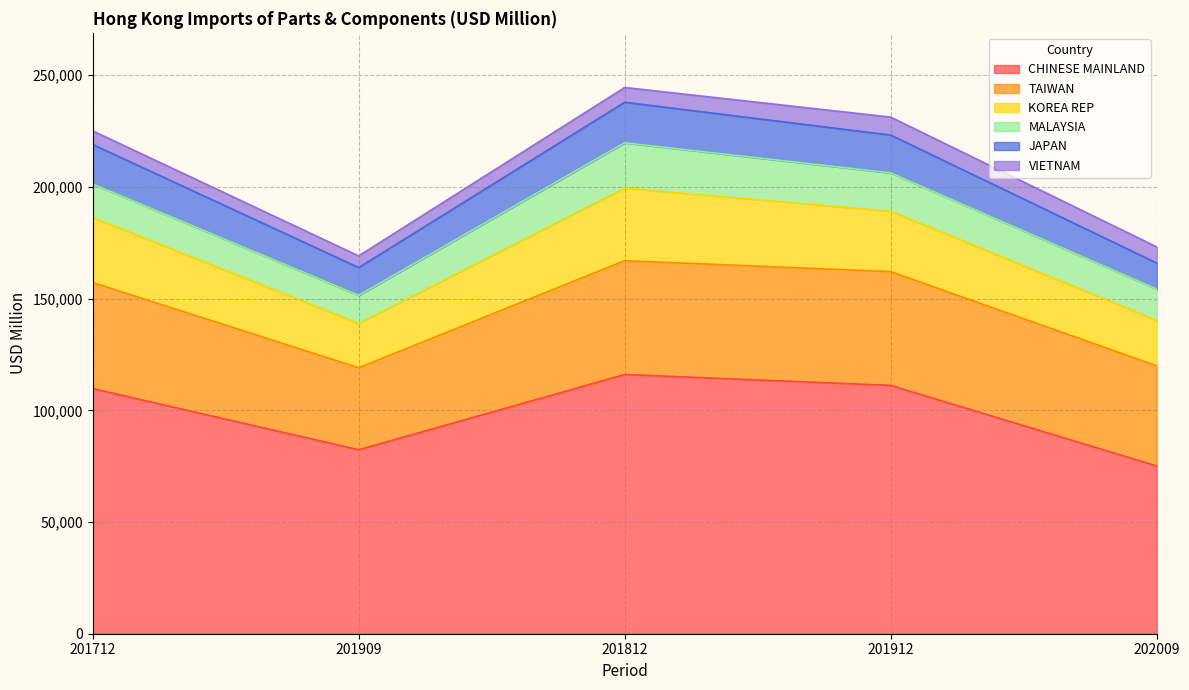

At which label does MALAYSIA reach its peak?

201812